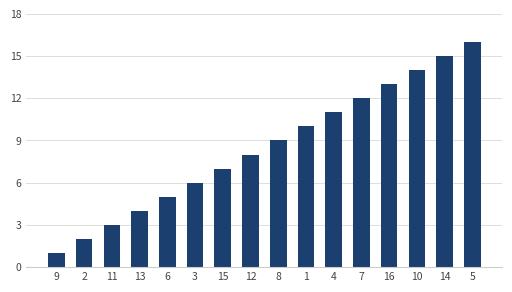

List the labels in order of value, largest first.

5, 14, 10, 16, 7, 4, 1, 8, 12, 15, 3, 6, 13, 11, 2, 9